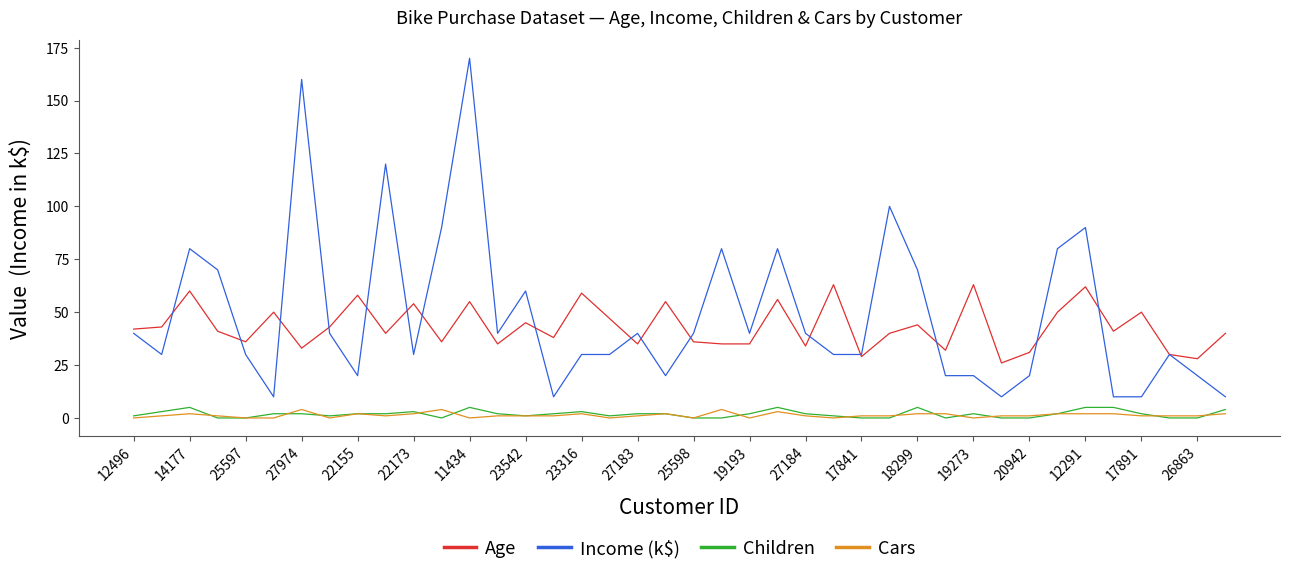

Which series has the largest range (max minus min)?

Income (k$)